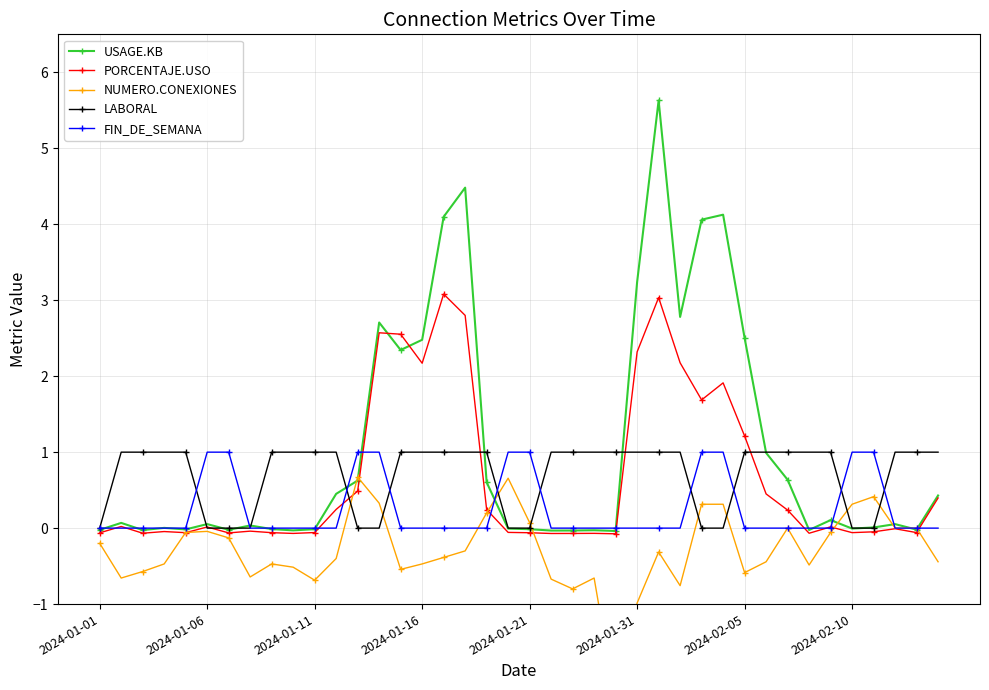

What are all the series names shown in the legend?

USAGE.KB, PORCENTAJE.USO, NUMERO.CONEXIONES, LABORAL, FIN_DE_SEMANA